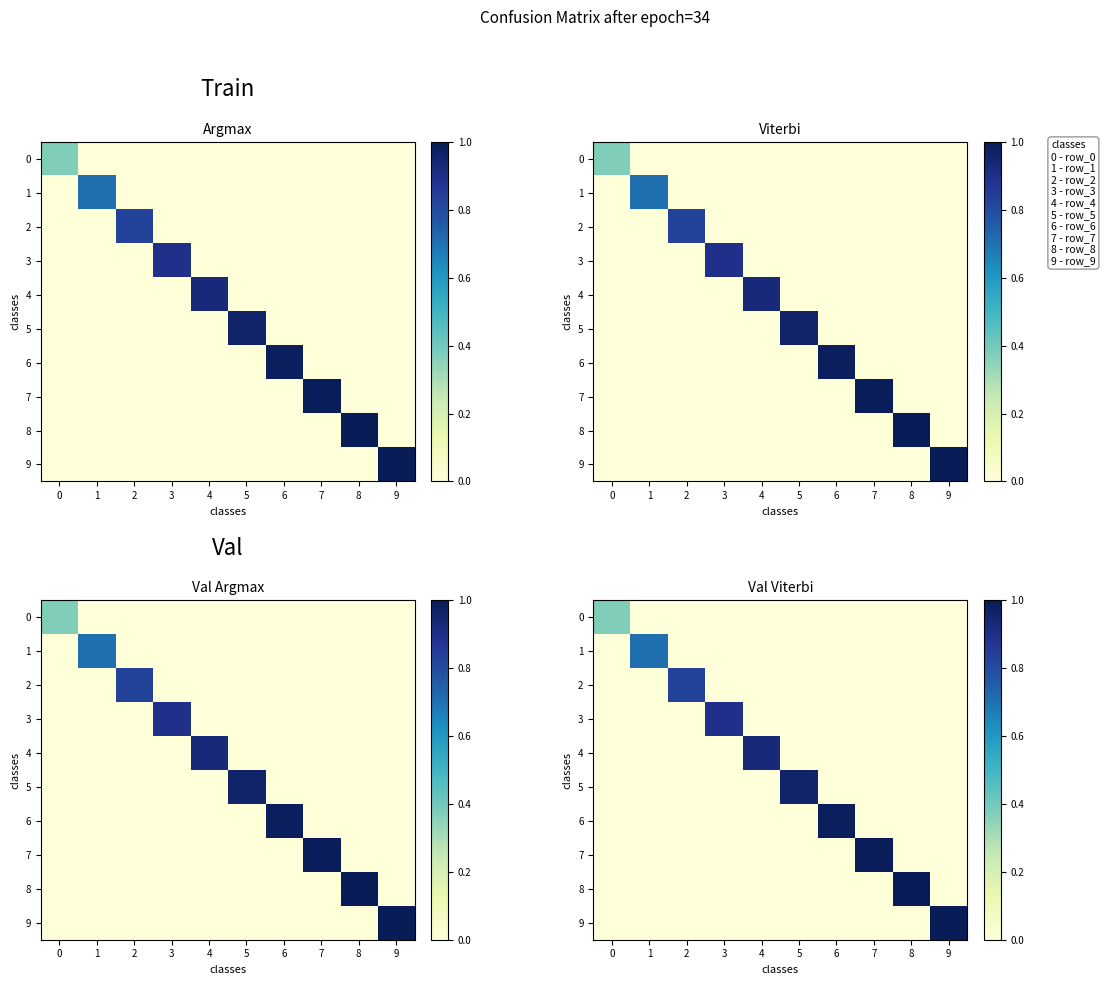

Is the value of 4 at 3 greater than the value of 6 at 5?

No